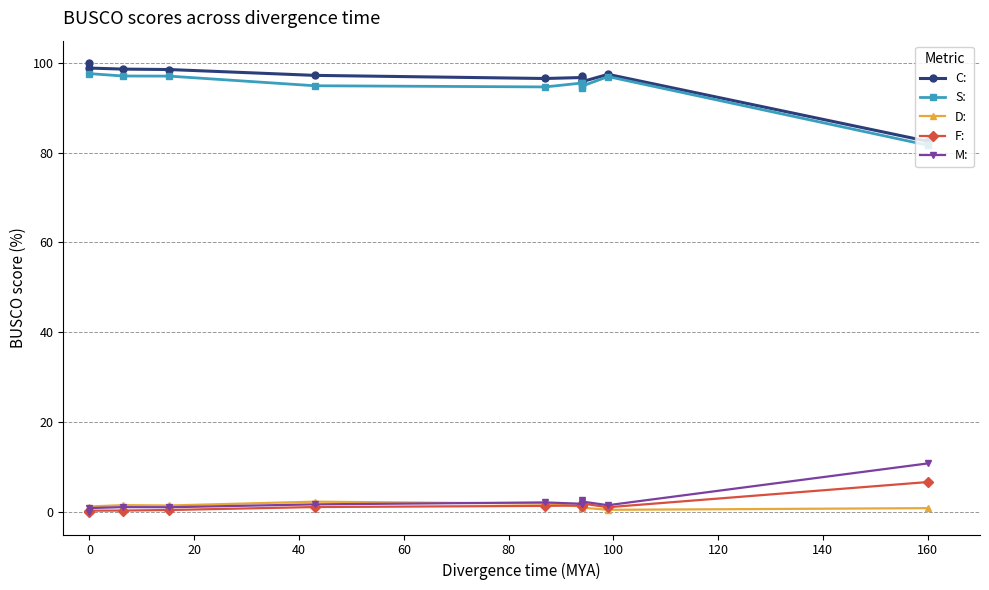

Which has a higher value, 4 or 5?

5